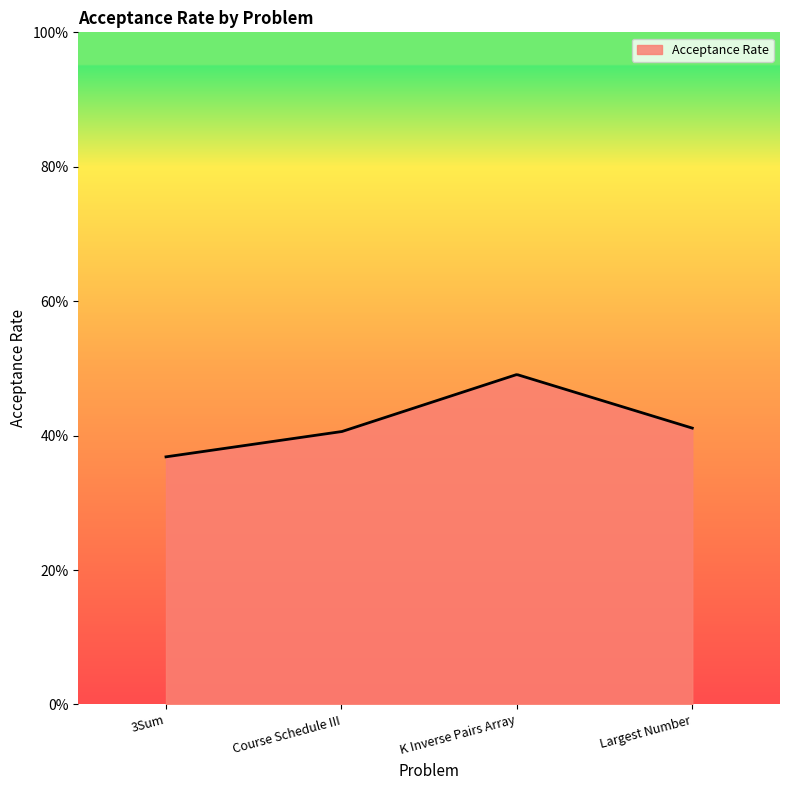

Rank the categories by value from lowest to highest.

3Sum, Course Schedule III, Largest Number, K Inverse Pairs Array